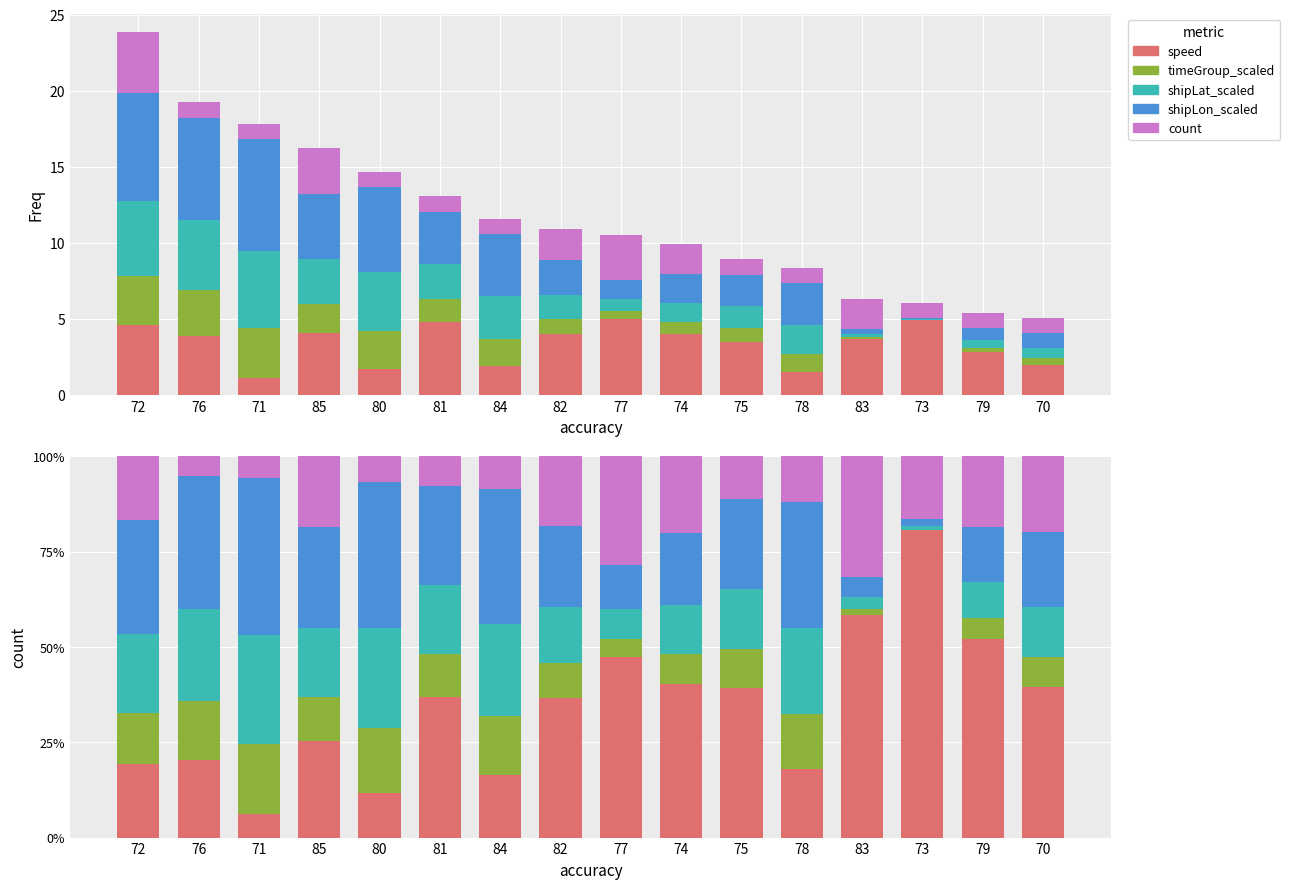

Reading left to right, transcribe all the data shown in this chart.

speed: 19.3	20.3	6.2	25.3	11.6	36.8	16.4	36.7	47.5	40.2	39.3	18.0	58.4	80.7	52.0	39.6
timeGroup_scaled: 13.4	15.6	18.5	11.7	17.0	11.5	15.6	9.2	4.7	8.0	10.1	14.4	1.6	0.0	5.6	7.9
shipLat_scaled: 20.6	24.0	28.4	18.1	26.3	17.9	24.1	14.5	7.8	12.8	15.9	22.6	3.2	1.0	9.5	13.1
shipLon_scaled: 30.0	34.9	41.3	26.4	38.2	26.2	35.2	21.2	11.5	18.9	23.5	33.1	5.3	1.9	14.4	19.7
count: 16.8	5.2	5.6	18.5	6.8	7.7	8.6	18.4	28.5	20.1	11.2	12.0	31.6	16.5	18.6	19.8